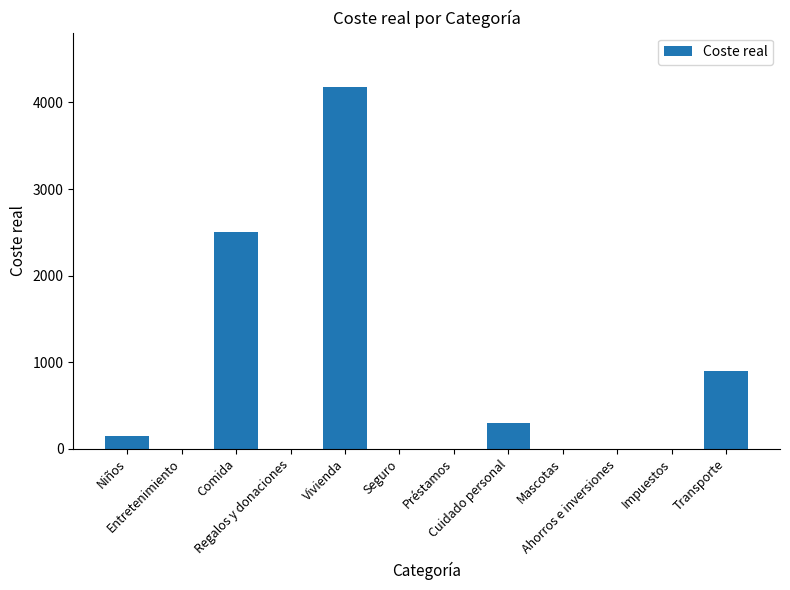

True or false: the data shows 0 at Regalos y donaciones.

True